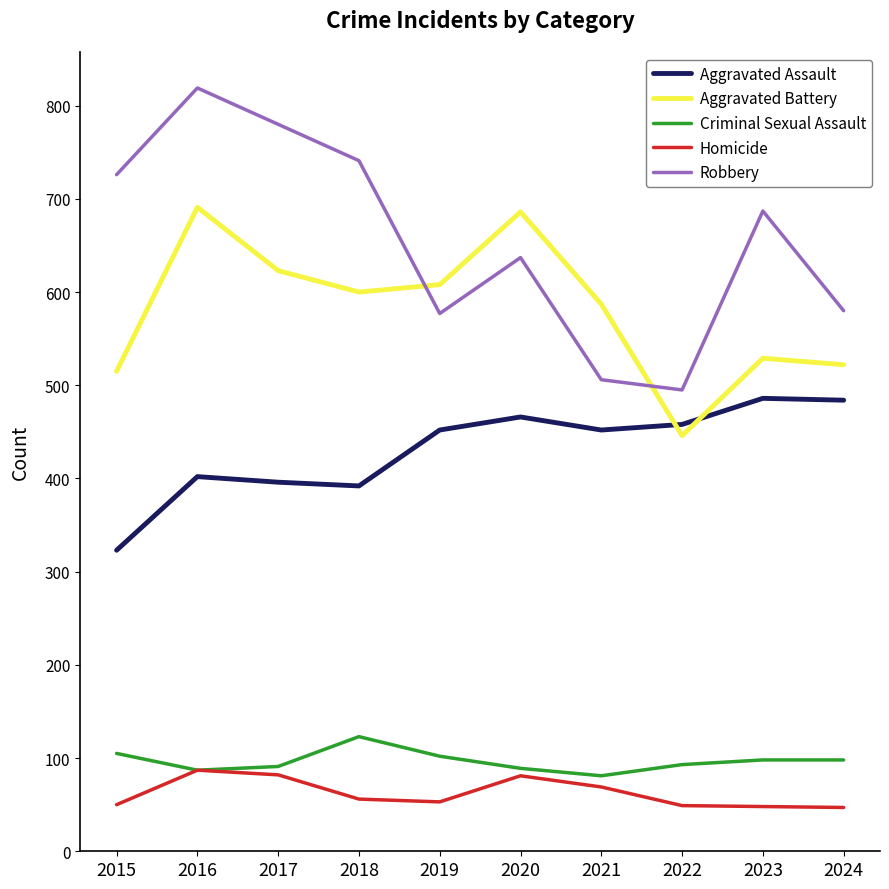

What is the average value of the Aggravated Assault series?

431